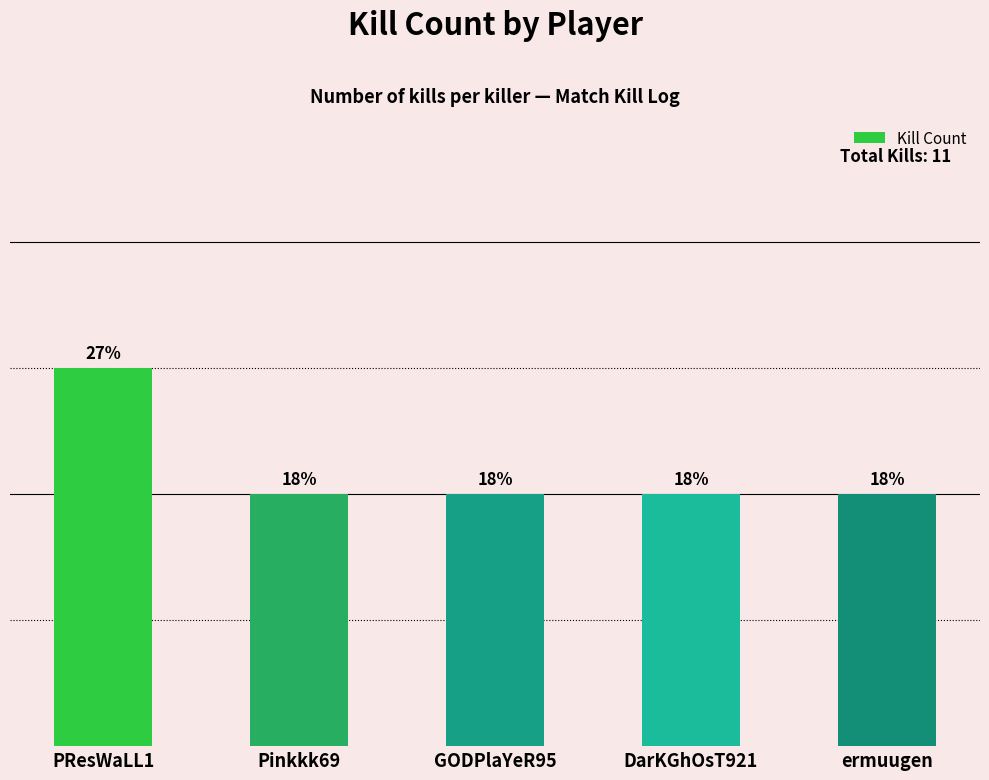

List the labels in order of value, smallest first.

Pinkkk69, GODPlaYeR95, DarKGhOsT921, ermuugen, PResWaLL1